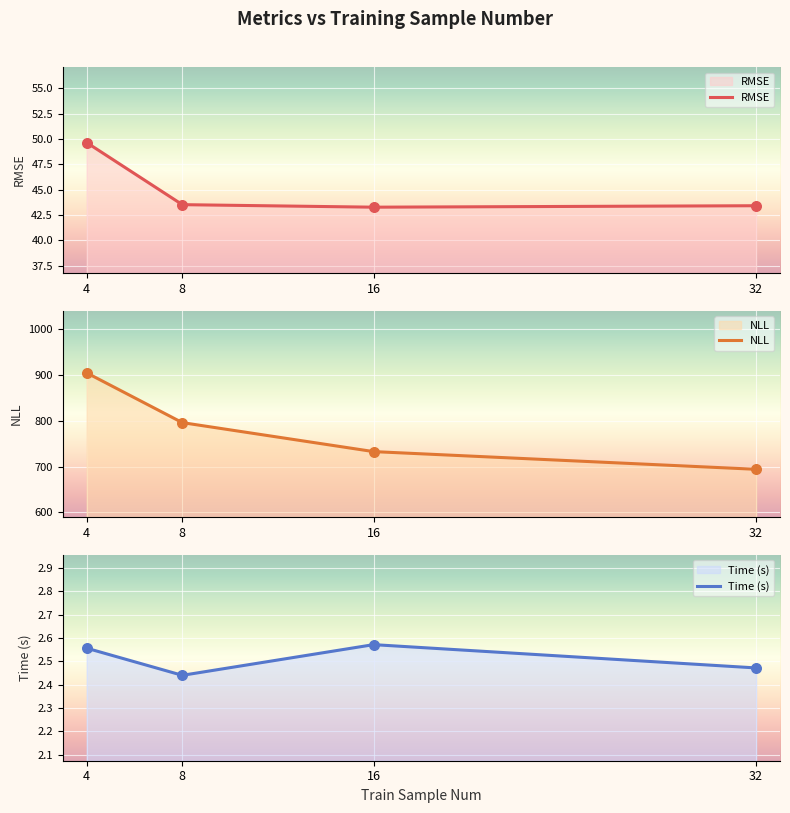

Which series has the largest Y range (max minus min)?

NLL